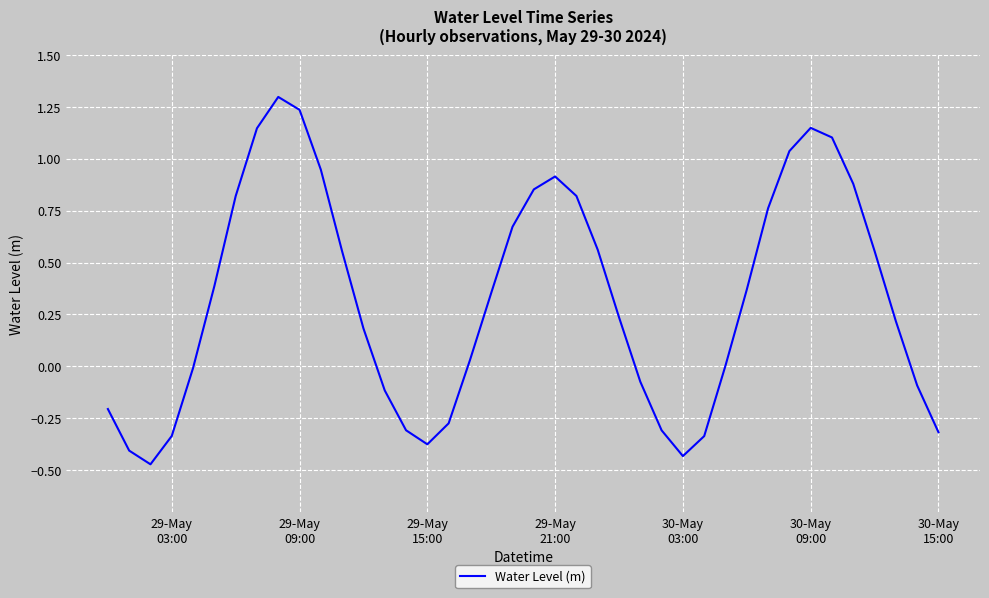

How many lines are shown in the chart?

1